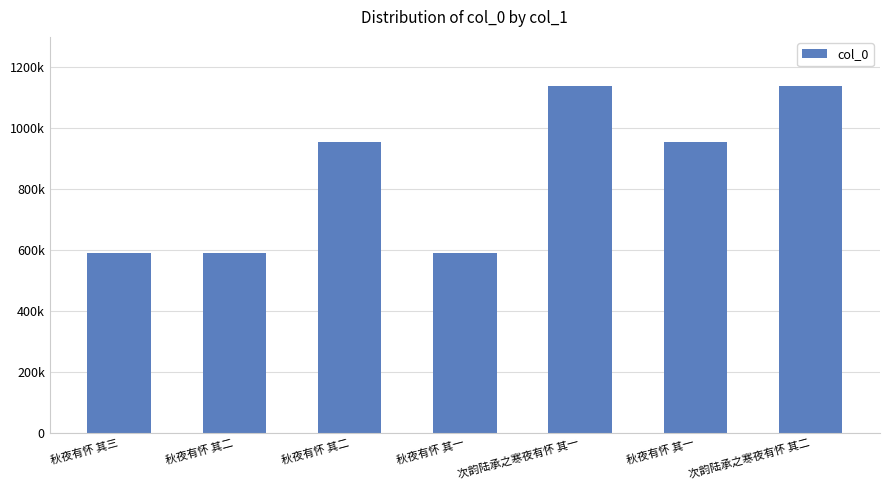

Does the chart contain any negative values?

No